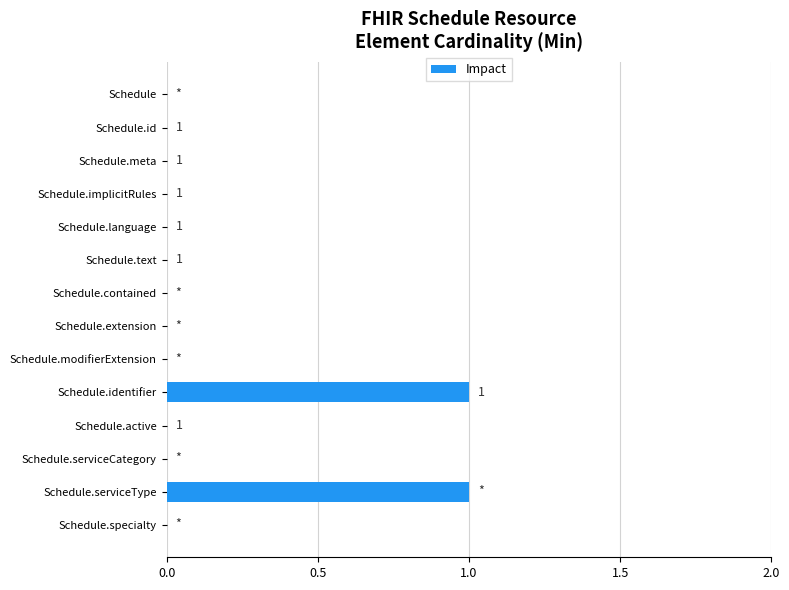

Is it true that the value at Schedule.implicitRules is 0?

True